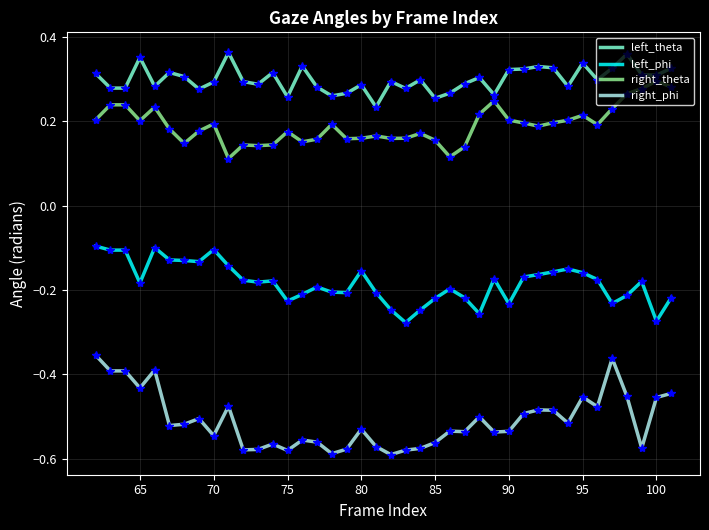

True or false: left_theta and right_phi intersect in this chart.

False